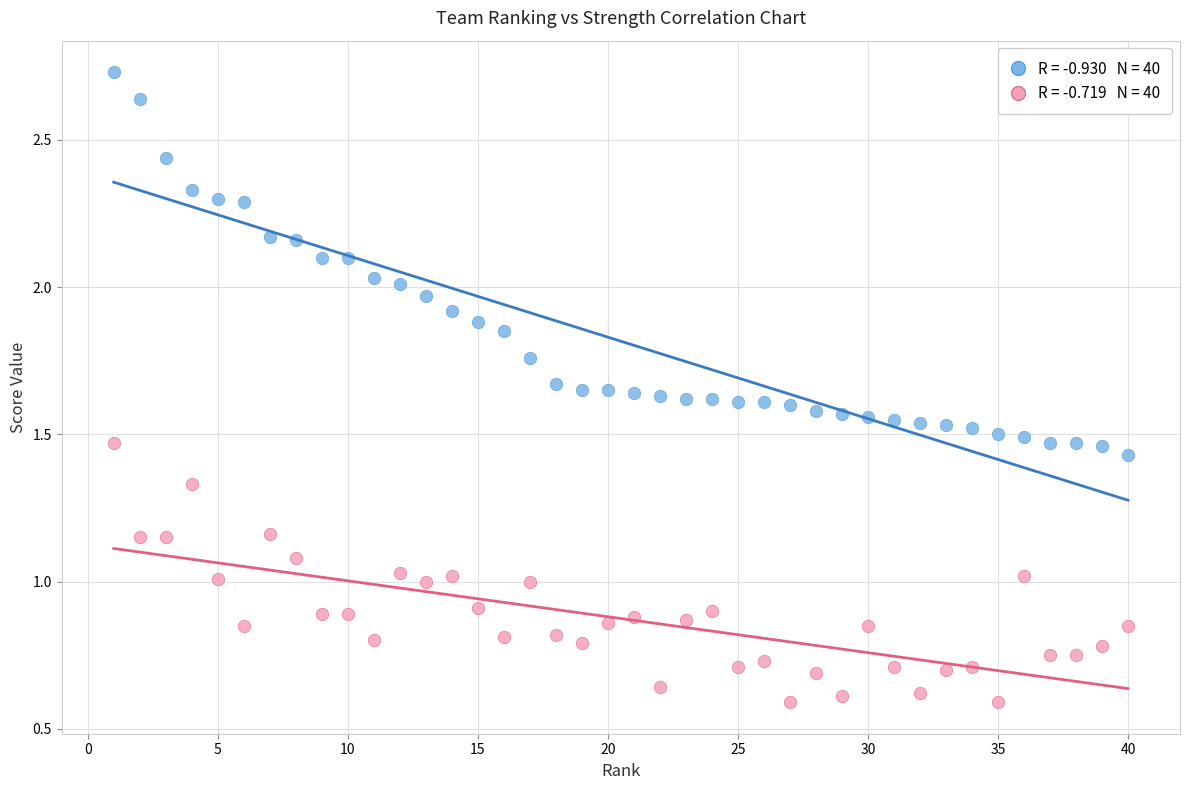

Across all data points, what is the range of X values (max minus min)?

39.0